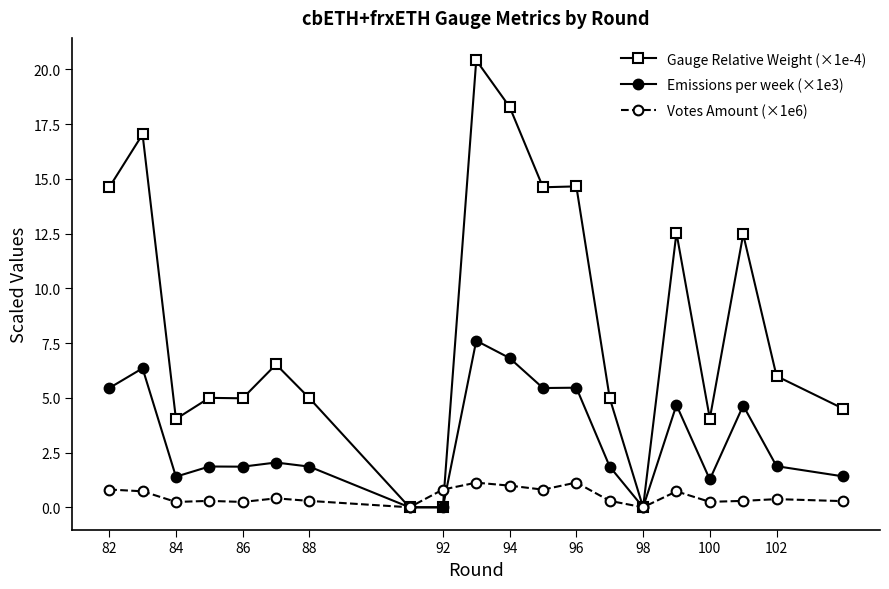

True or false: Votes Amount (×1e6) has more than 1 interior local peaks.

True